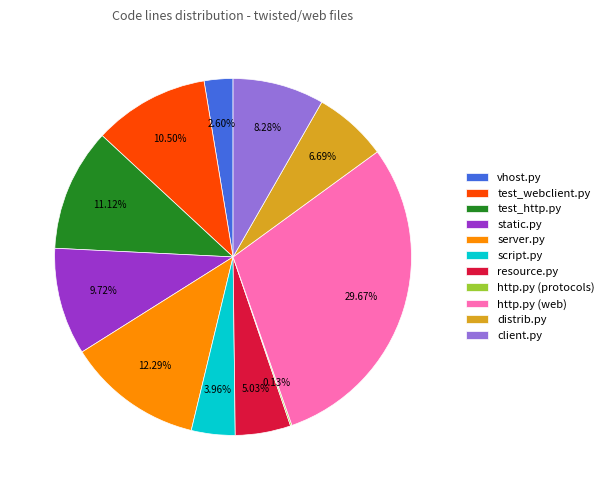

Do test_webclient.py and resource.py together represent more than half of the pie?

No